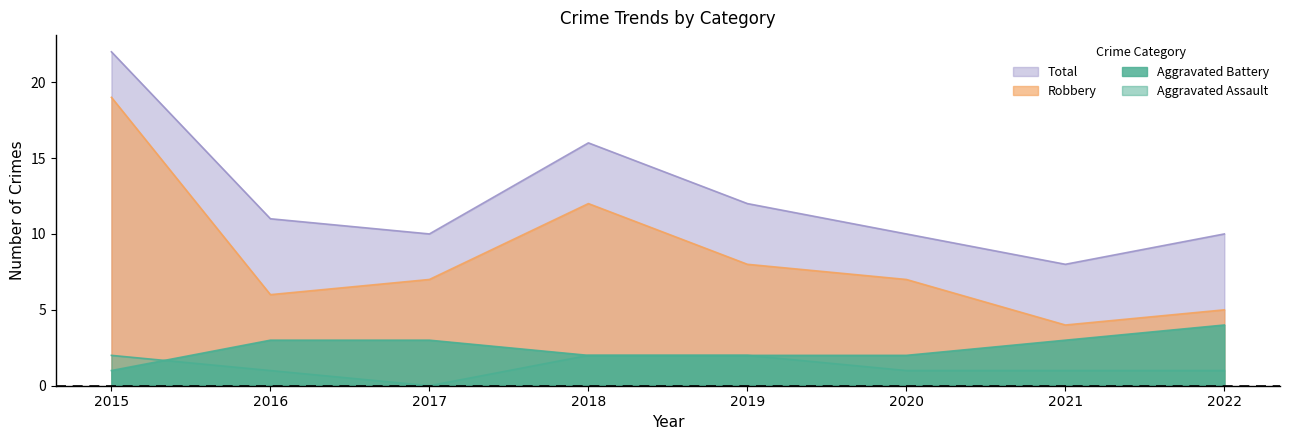

What is the difference between the second highest and second lowest values in the Aggravated Assault series?

1